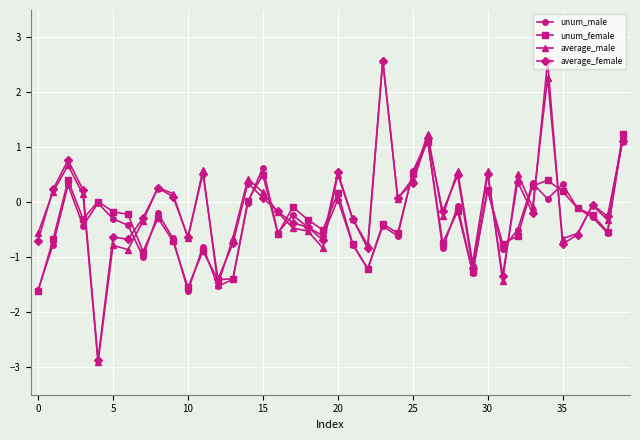

What is the maximum value for unum_female?

1.2